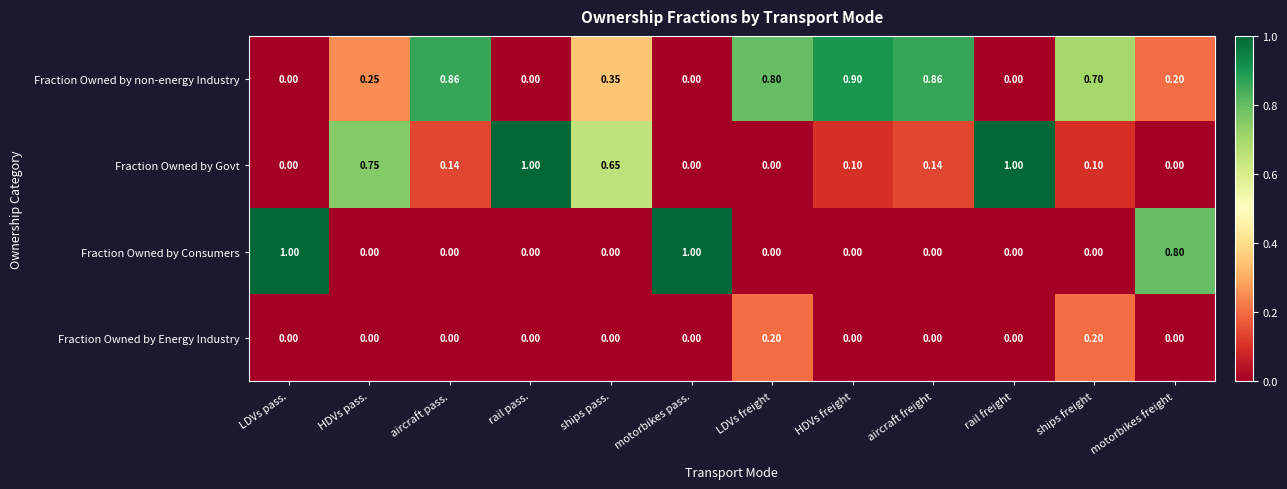

Which series changed the most between aircraft pass. and motorbikes freight?

Fraction Owned by Consumers